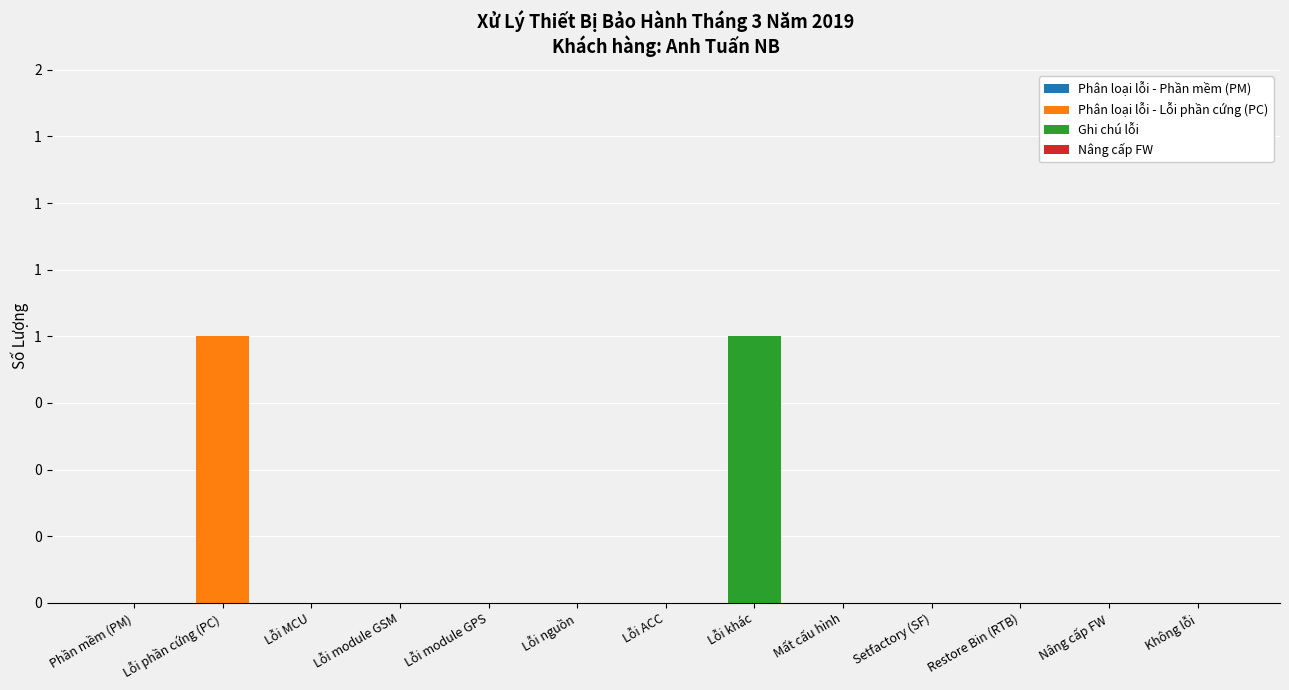

What is the label of the 13th bar from the left?

Không lỗi